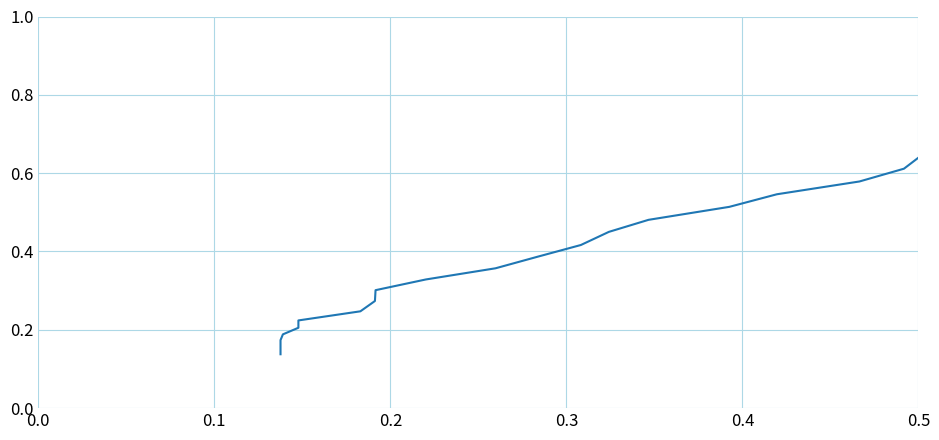

How many lines are shown in the chart?

1